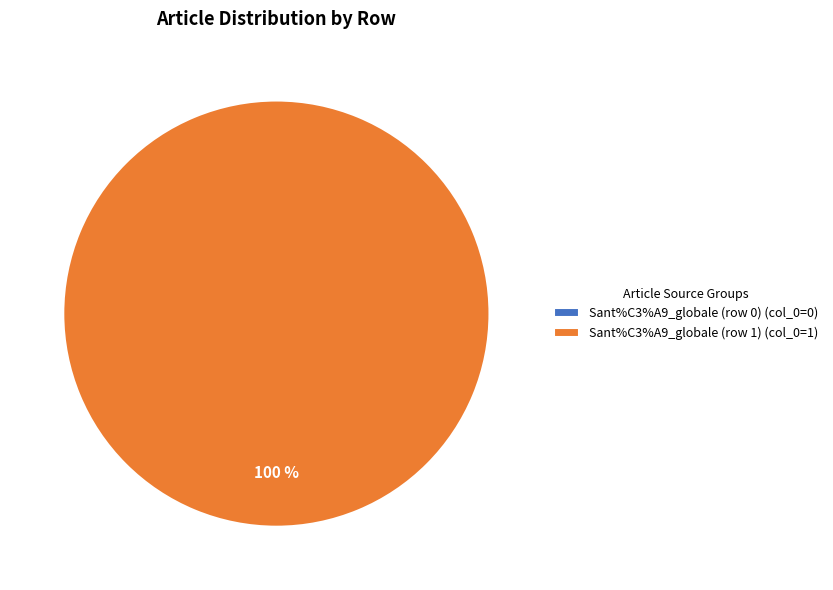

True or false: Sant%C3%A9_globale (row 1) accounts for 100% of the total.

True